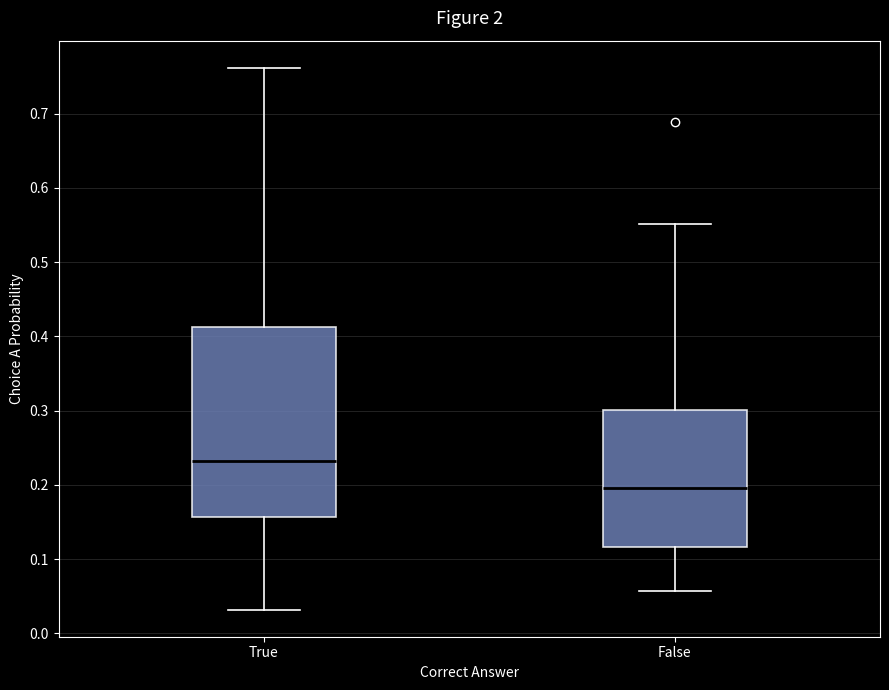

Reading left to right, read every box against the y-axis: the position of its median line, the range the box covers, and the ends of its whiskers. The values are not printed on the chart, so give them approximately, as read against the axis.

True: median 0.23, box 0.16 to 0.41, whiskers 0.03 to 0.76
False: median 0.20, box 0.12 to 0.30, whiskers 0.06 to 0.55